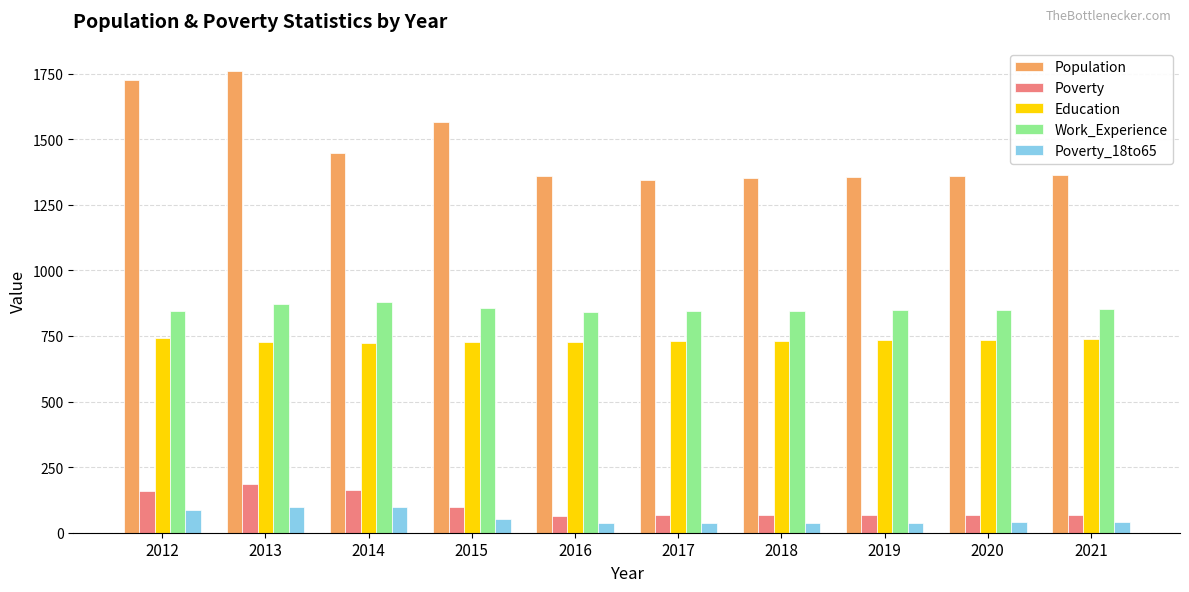

What is the value of the Population bar at the 7th from the left?

1351